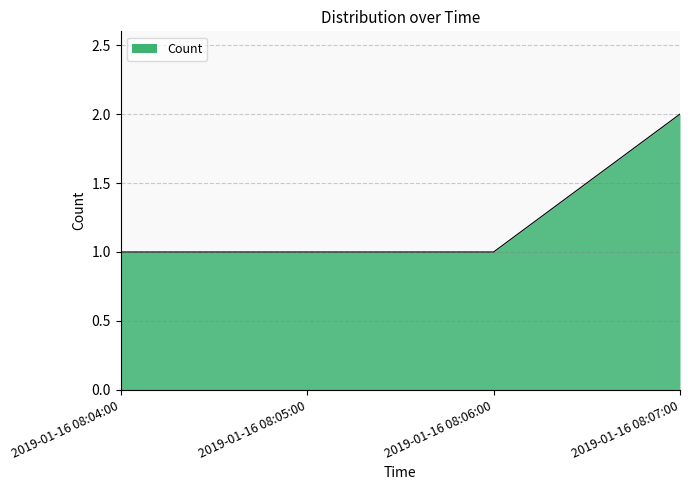

At which category does the chart reach its peak across all series?

2019-01-16 08:07:00